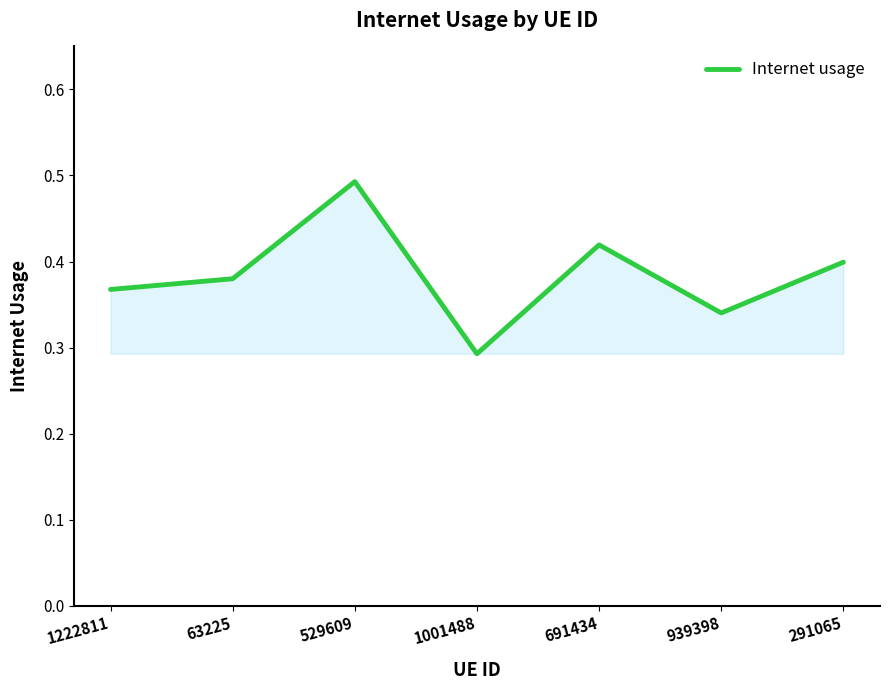

Which label corresponds to the largest value in the chart?

529609